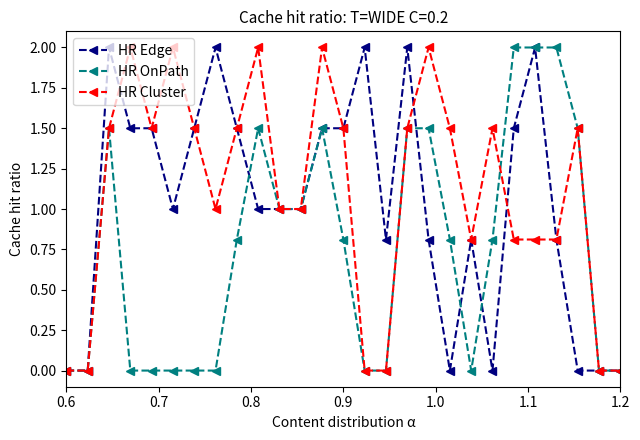

What is the greatest value displayed?

2.0